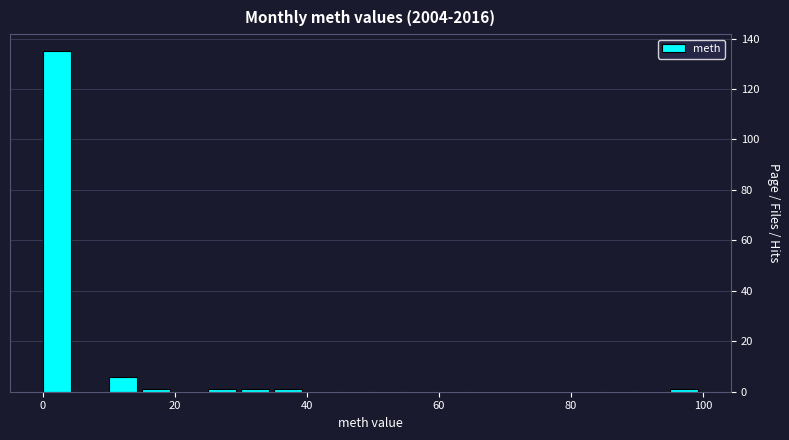

Read against the x-axis, roughly where is the centre of the tallest bar?

2